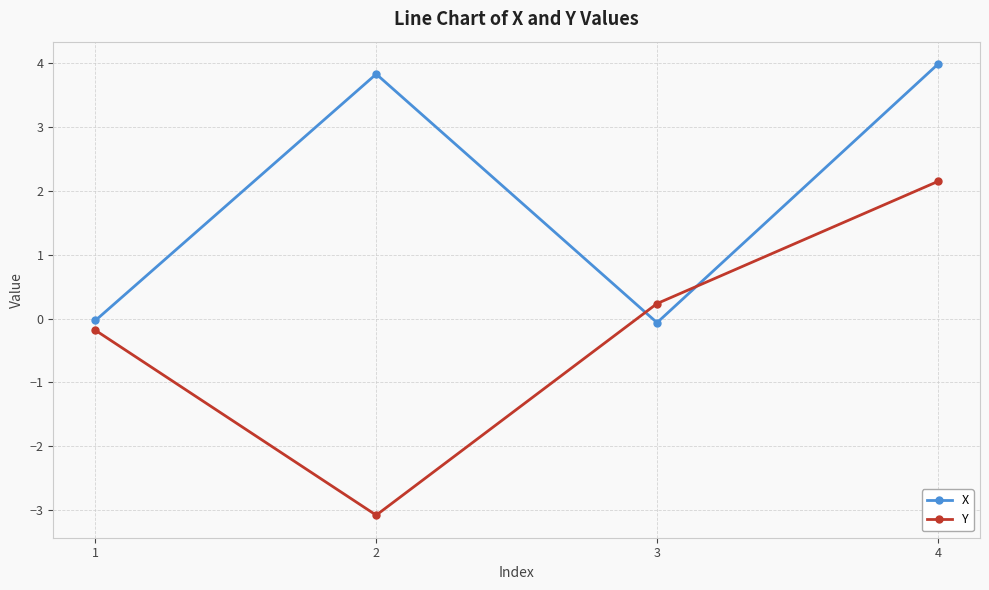

List the series in order of their peak value, highest first.

X, Y